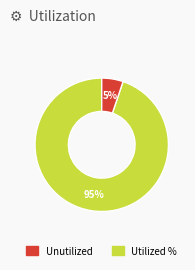

To the nearest percent, what is the average slice percentage?

50%